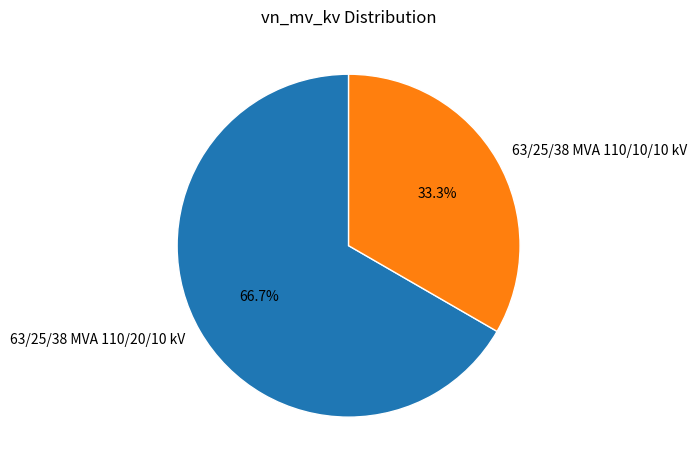

What is the smallest slice in the pie chart?

63/25/38 MVA 110/10/10 kV